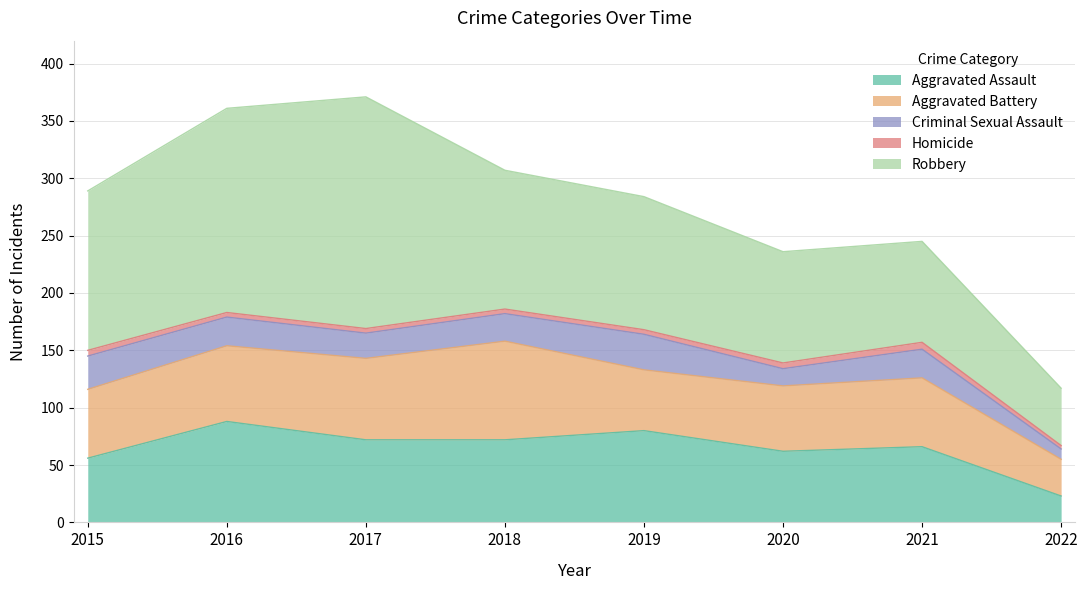

Reading left to right, list all the values displayed in this chart.

Aggravated Assault: 2015=56	2016=88	2017=72	2018=72	2019=80	2020=62	2021=66	2022=23
Aggravated Battery: 2015=60	2016=66	2017=71	2018=86	2019=53	2020=57	2021=60	2022=32
Criminal Sexual Assault: 2015=29	2016=25	2017=22	2018=24	2019=31	2020=15	2021=25	2022=9
Homicide: 2015=5	2016=4	2017=4	2018=4	2019=4	2020=5	2021=6	2022=3
Robbery: 2015=139	2016=178	2017=202	2018=121	2019=116	2020=97	2021=88	2022=50